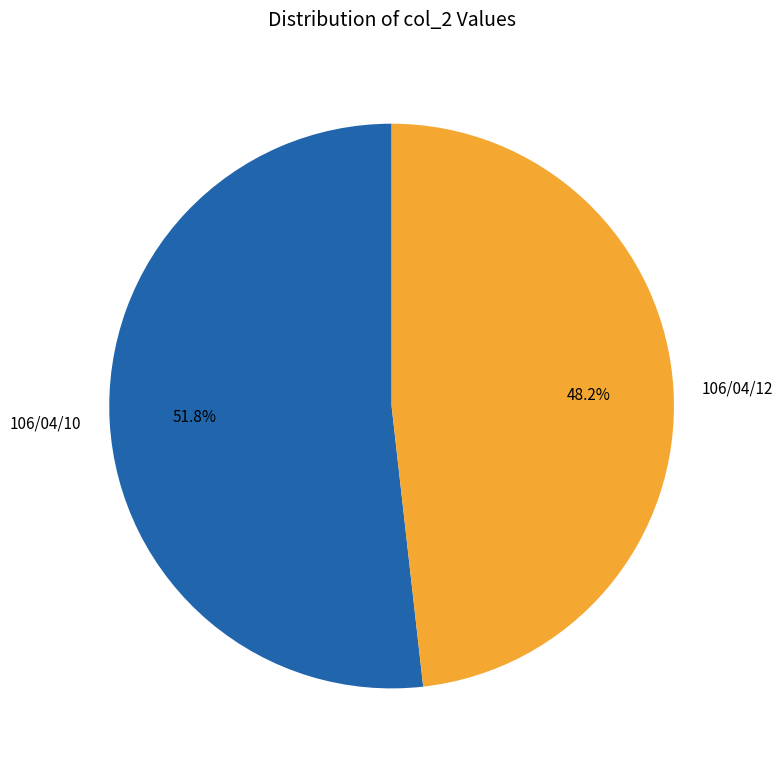

Which slice is the largest?

106/04/10